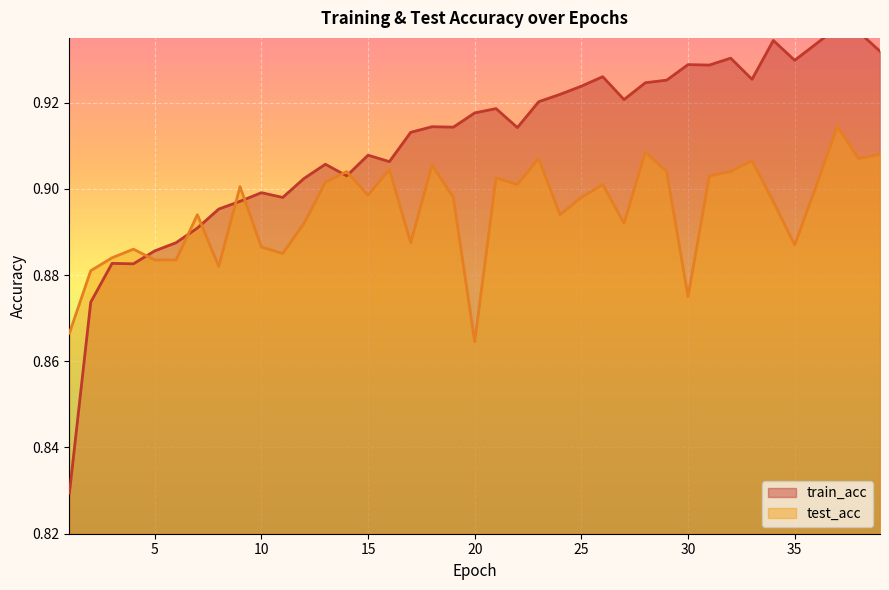

Which has a higher value, 24 or 30?

30